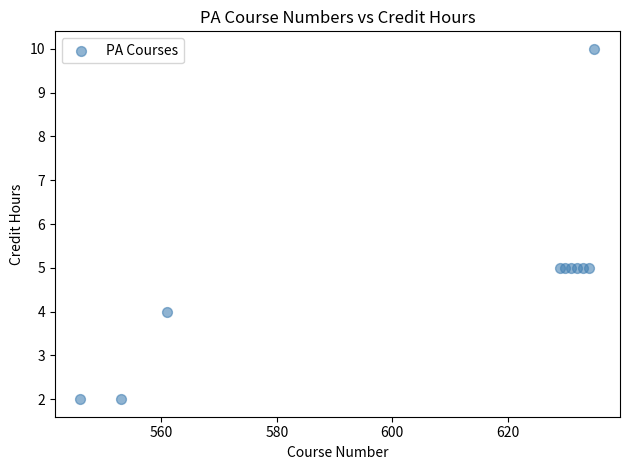

What is the average X value?

608